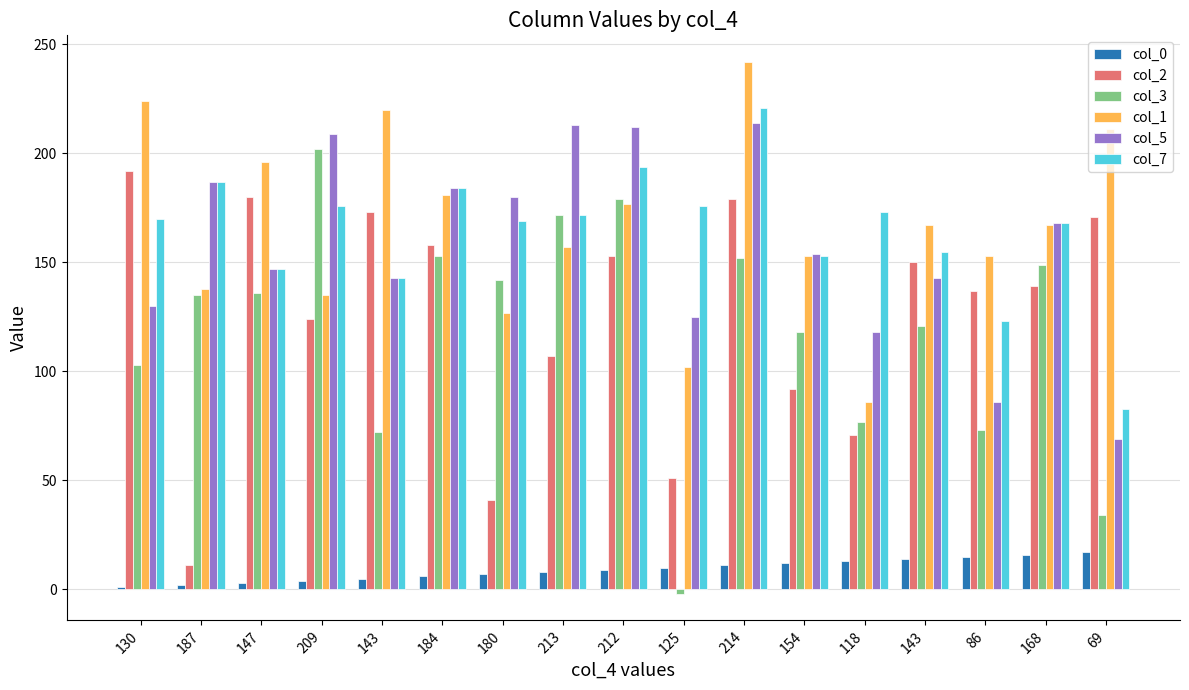

What are all the series names shown in the legend?

col_0, col_2, col_3, col_1, col_5, col_7